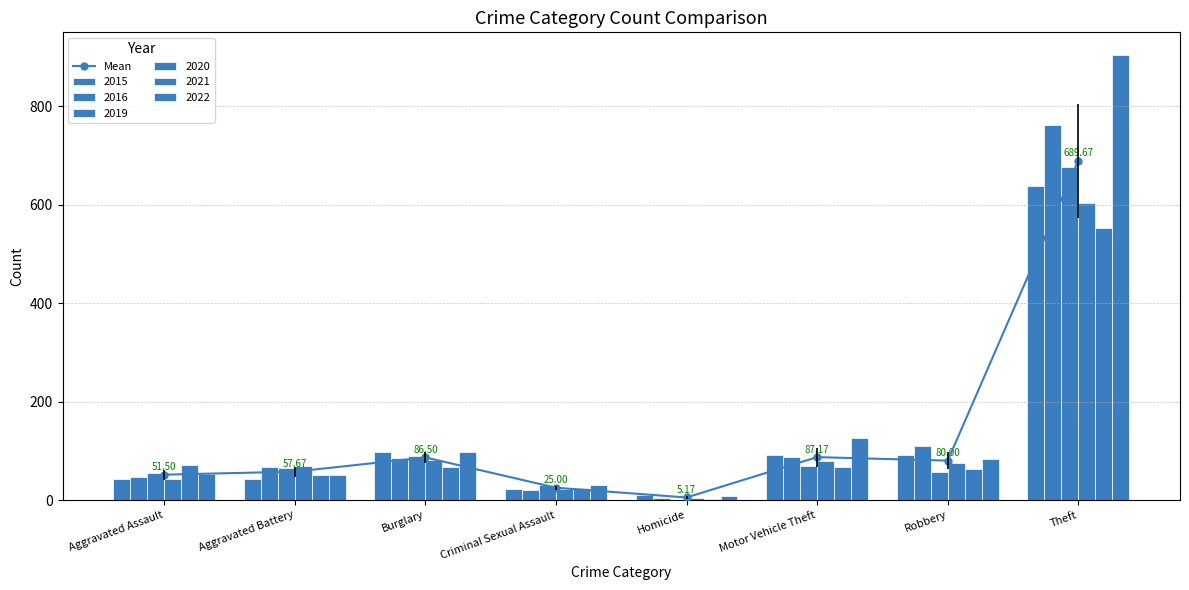

List the labels in order of value, smallest first.

Homicide, Criminal Sexual Assault, Aggravated Assault, Aggravated Battery, Robbery, Burglary, Motor Vehicle Theft, Theft